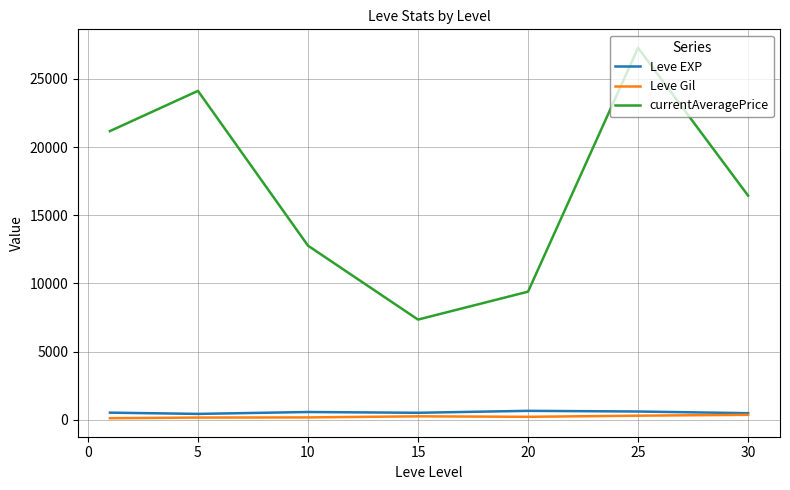

Which series has the largest range (max minus min)?

currentAveragePrice